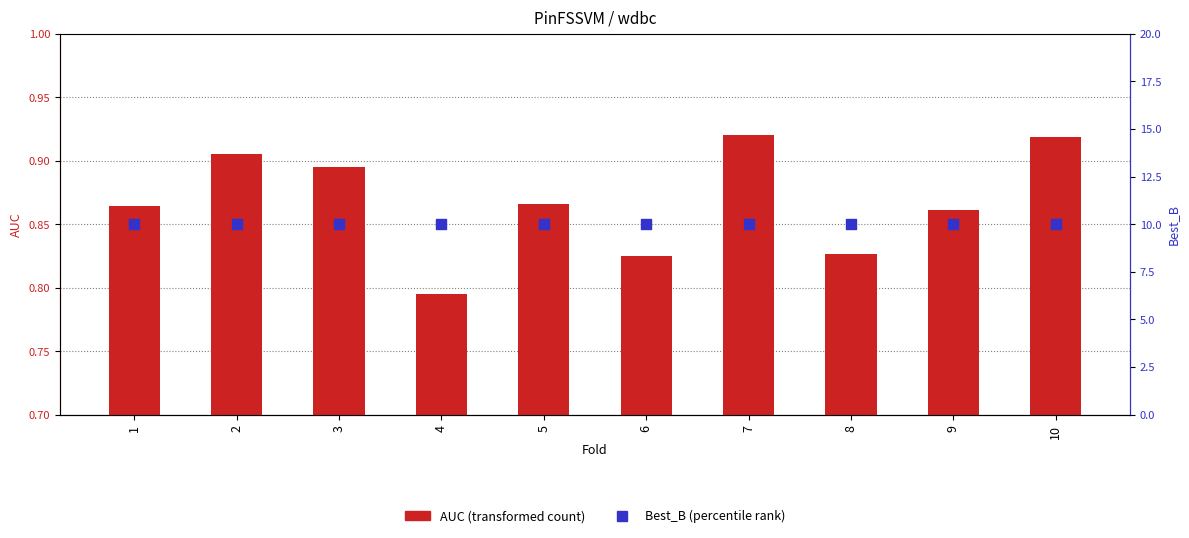

Which series has the largest total across all categories?

Best_B